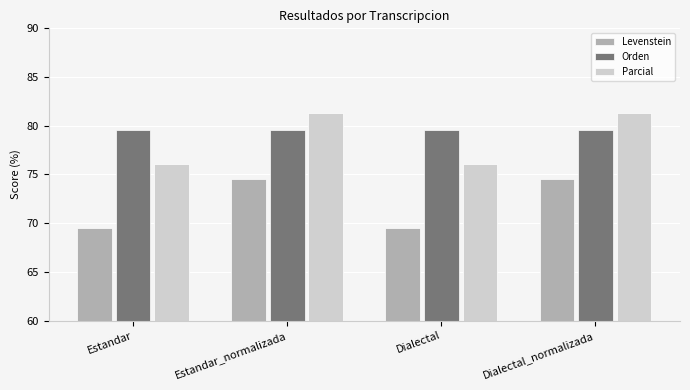

Where does the Parcial series first go above 81?

Estandar_normalizada